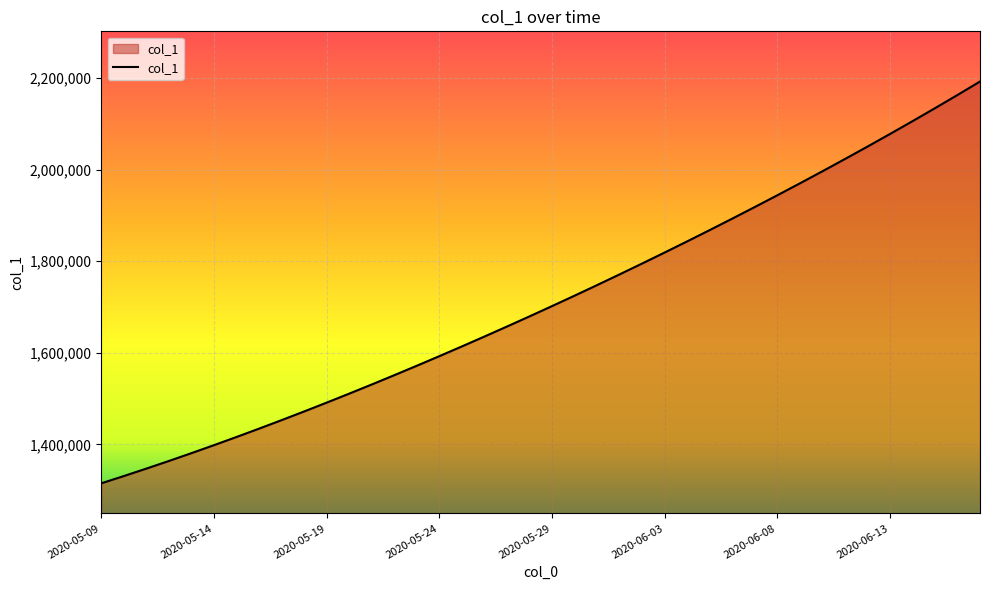

What is the minimum value shown in the chart?

1315099.0